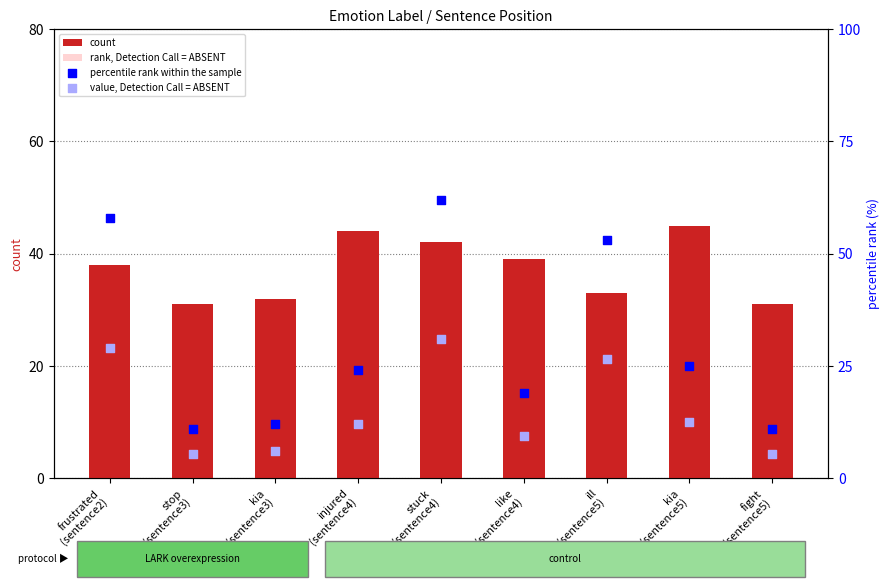

Which series reaches the minimum Y coordinate?

value, Detection Call = ABSENT